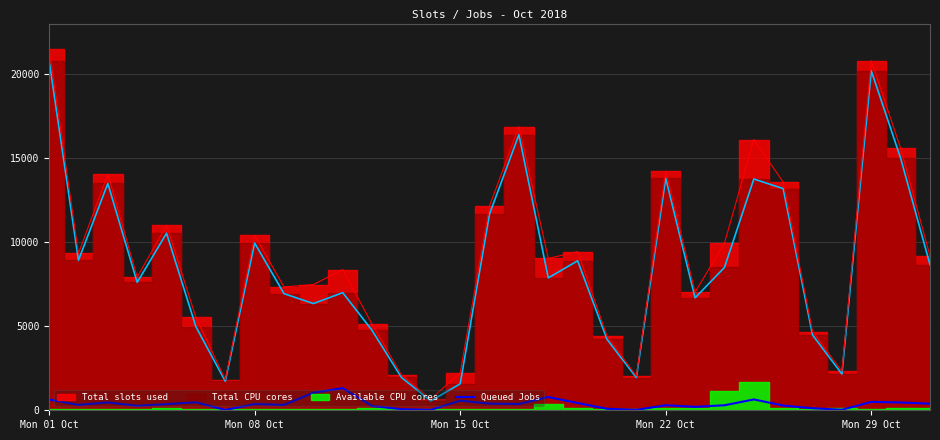

What is the maximum value for Queued Jobs?

1316